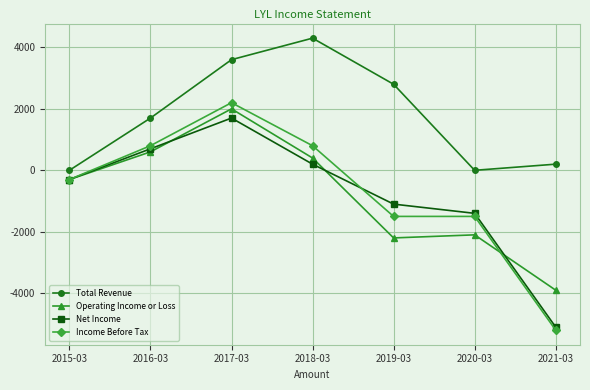

Rank the series by their maximum value, from highest to lowest.

Total Revenue, Income Before Tax, Operating Income or Loss, Net Income